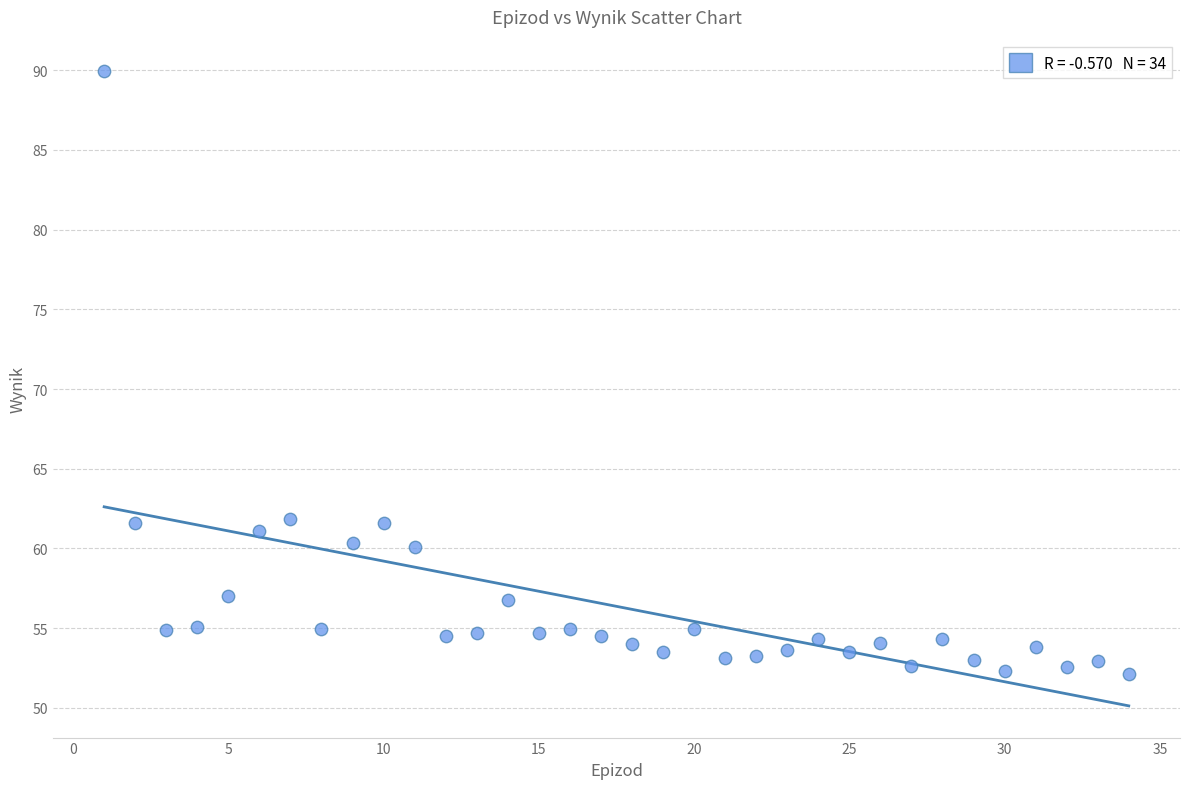

What is the range of Y values (max minus min)?

37.8